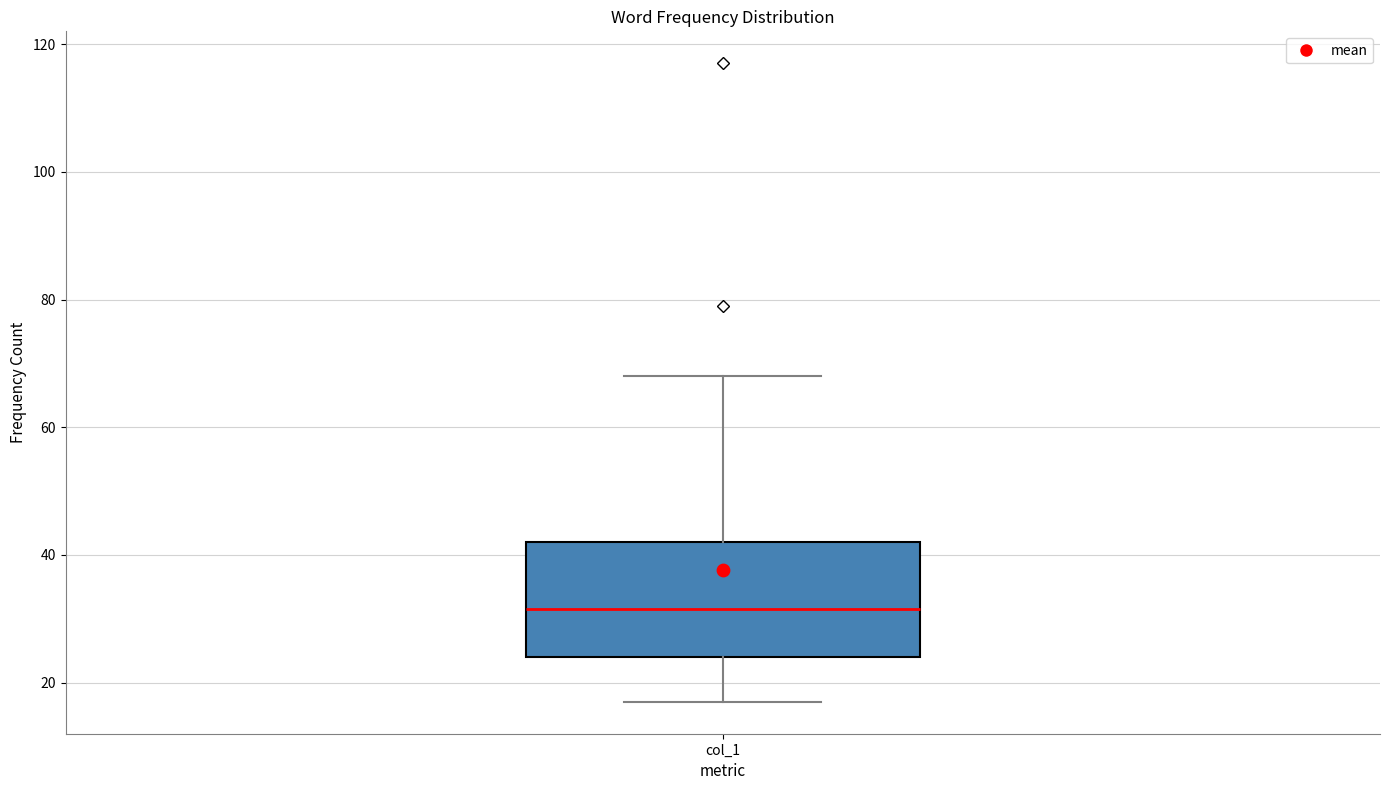

Transcribe this box plot: give where the median line is, the range the box spans, and where the two whiskers end, as read against the y-axis. The values are not printed on the chart, so give them approximately, as read against the axis.

median 32, box 24 to 42, whiskers 18 to 68